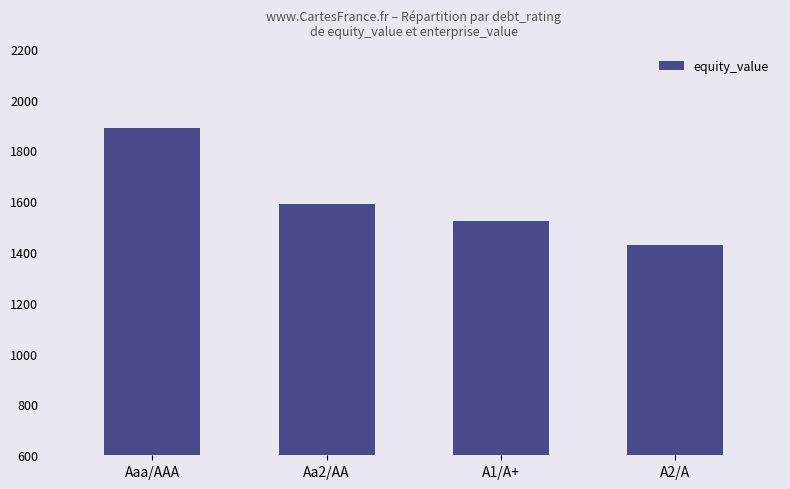

The value at A2/A is 450.4. True or false?

False